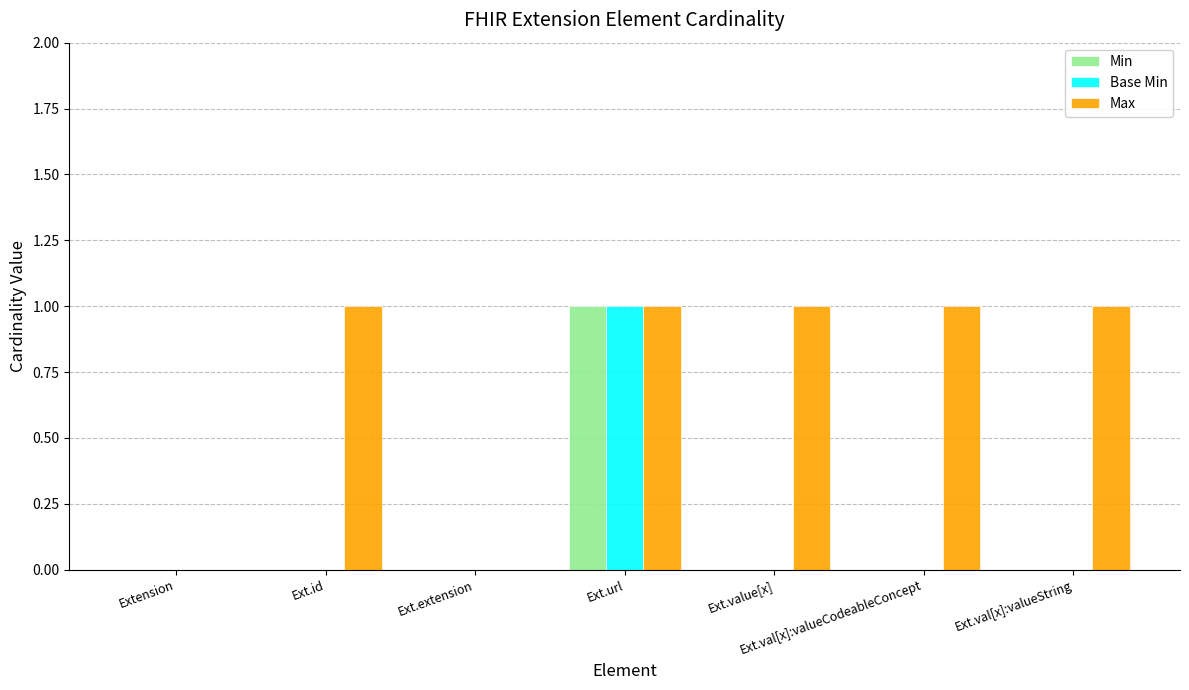

Which series has the largest total across all categories?

Max